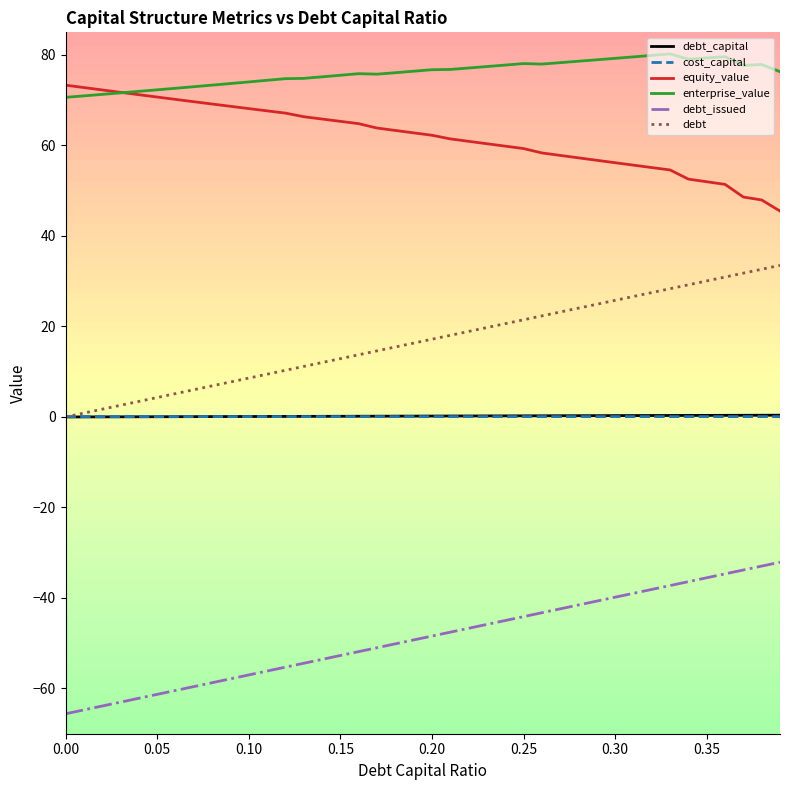

How many categories are shown in the chart?

40